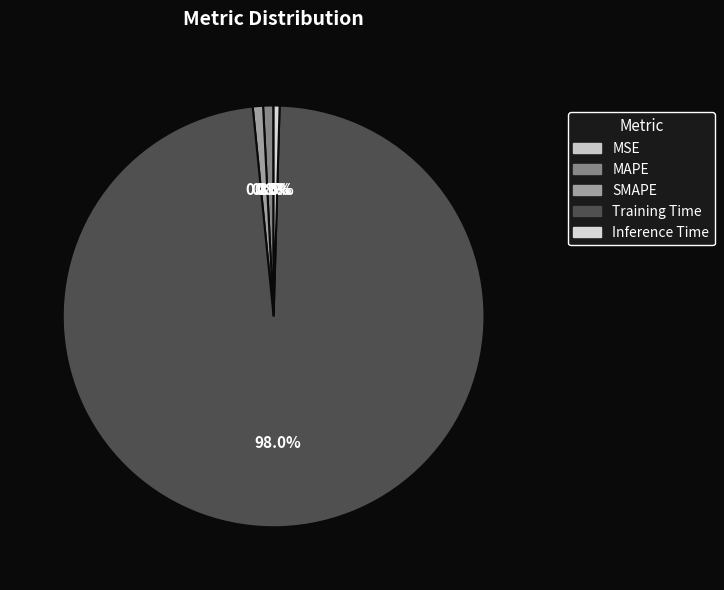

To the nearest percent, what is the average slice percentage?

20%